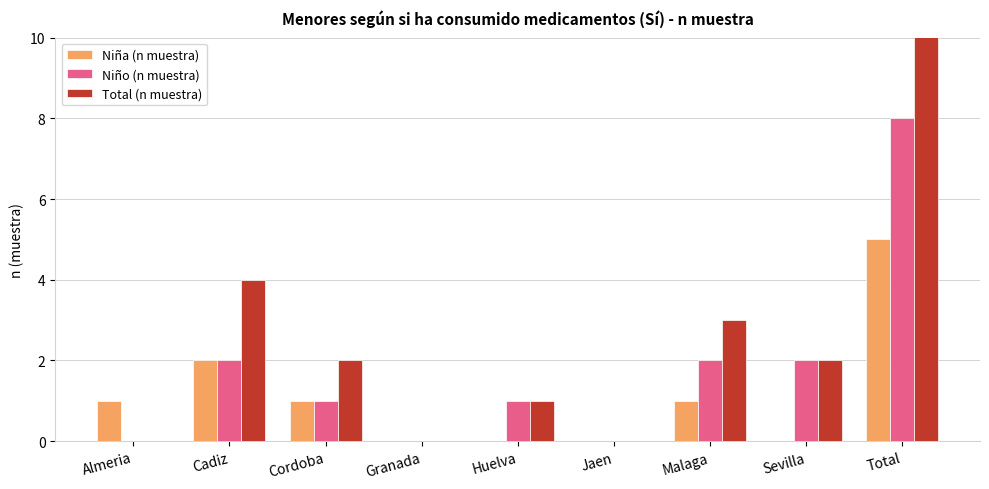

Between Granada and Malaga, which series saw the biggest shift?

Total (n muestra)